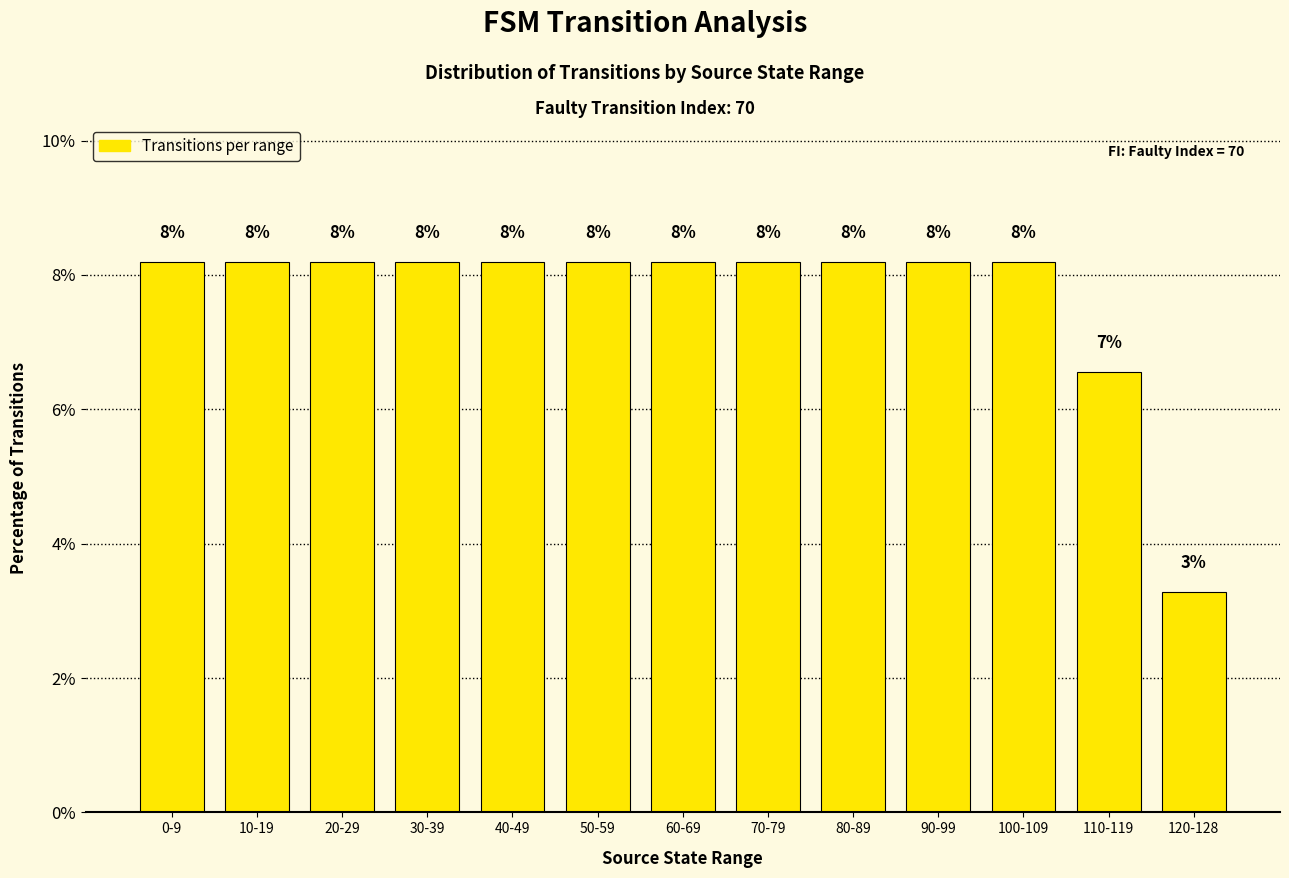

What is the approximate value at 120-128?

3.3